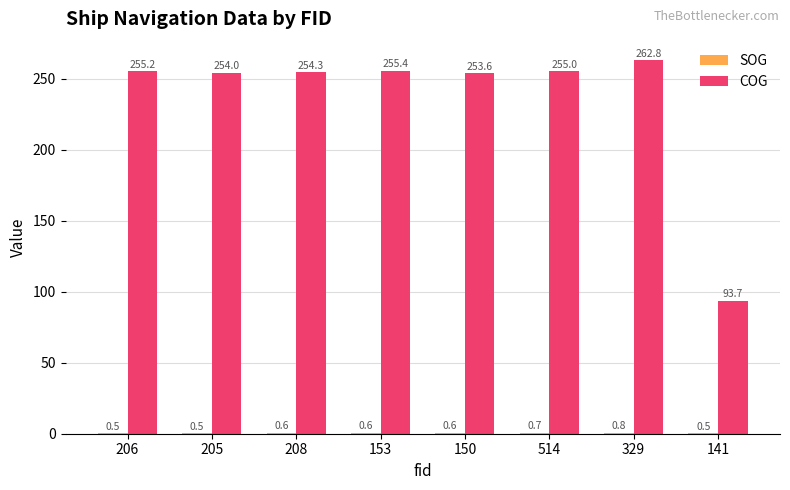

What is the sum of all COG values?

1884.0